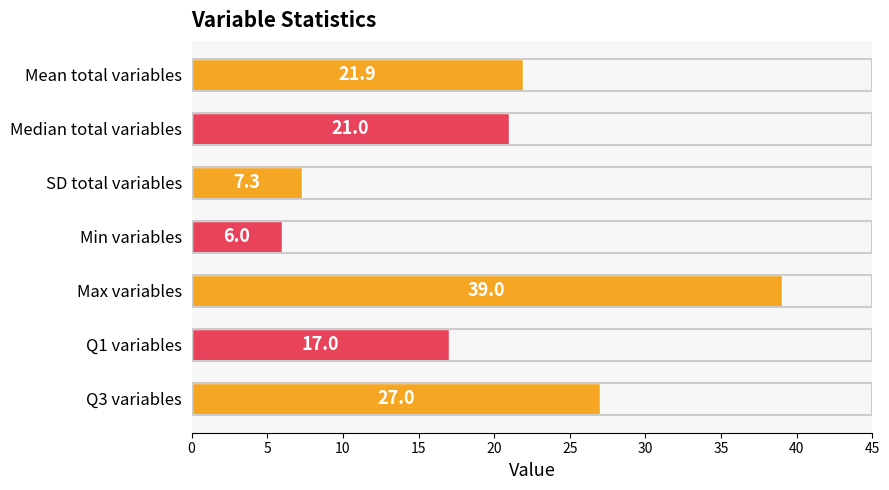

Rank the categories by value from highest to lowest.

Max variables, Q3 variables, Mean total variables, Median total variables, Q1 variables, SD total variables, Min variables